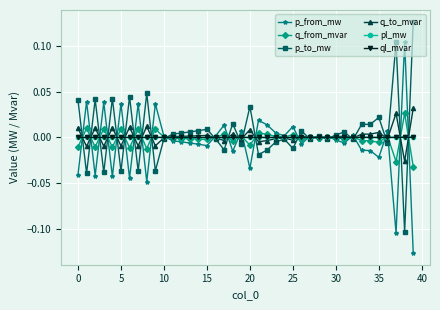

At which category does the chart reach its minimum across all series?

39